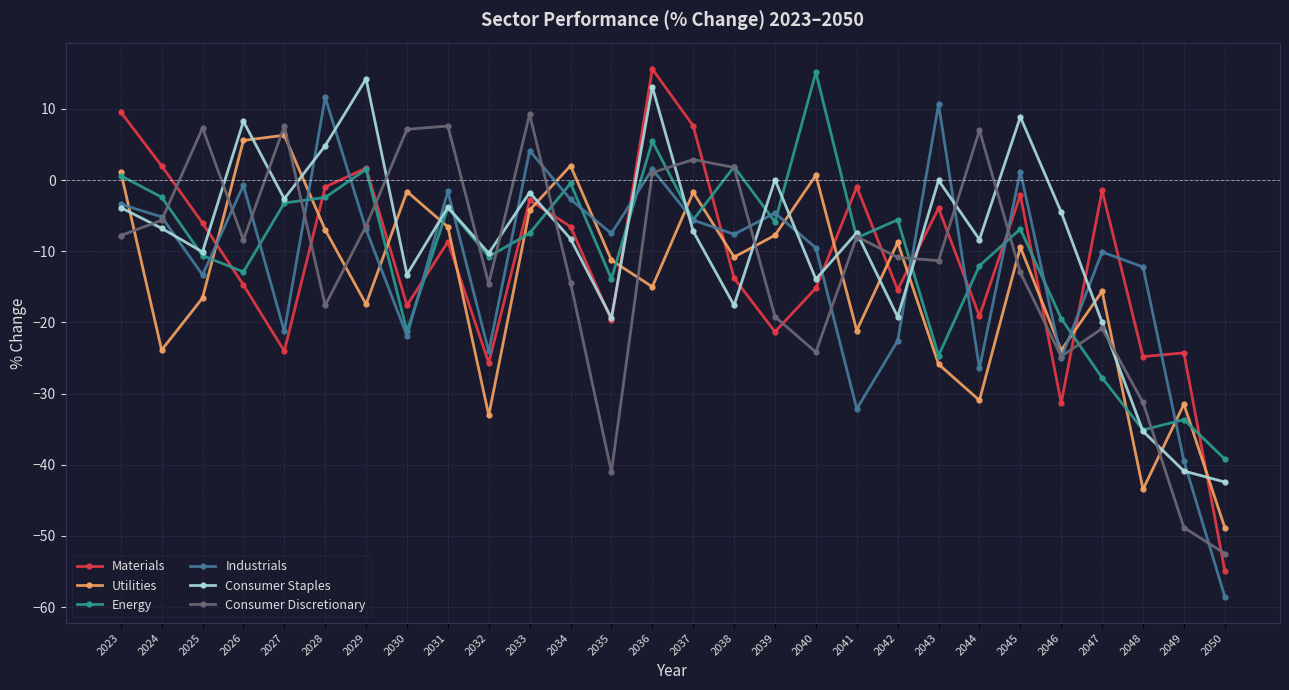

What is the value of the Consumer Staples point at the 28th from the left?

-42.4